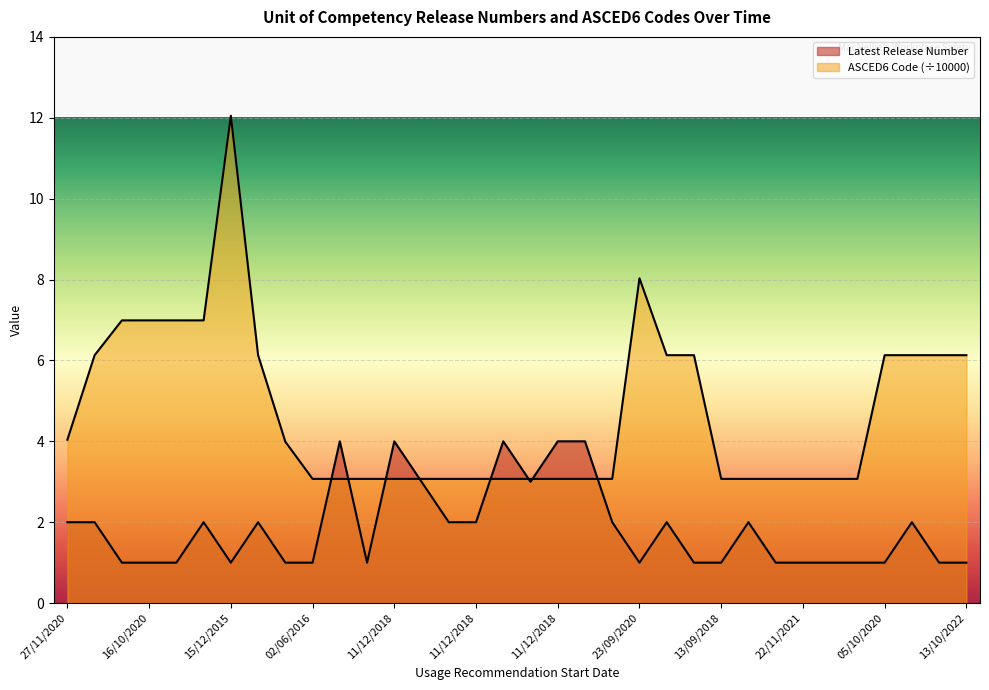

How many categories are shown in the chart?

34